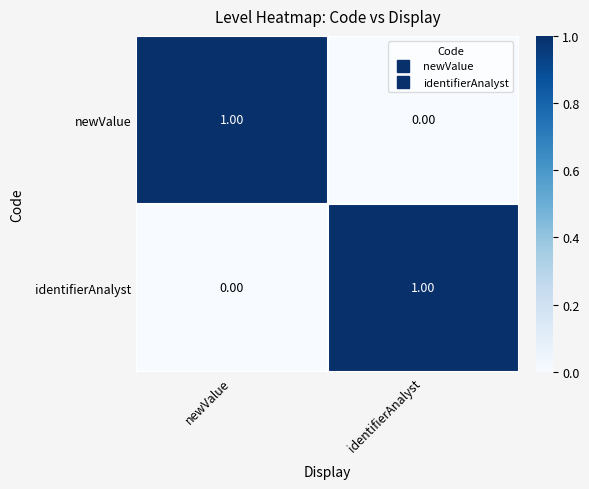

At which label is newValue closest to 0?

identifierAnalyst